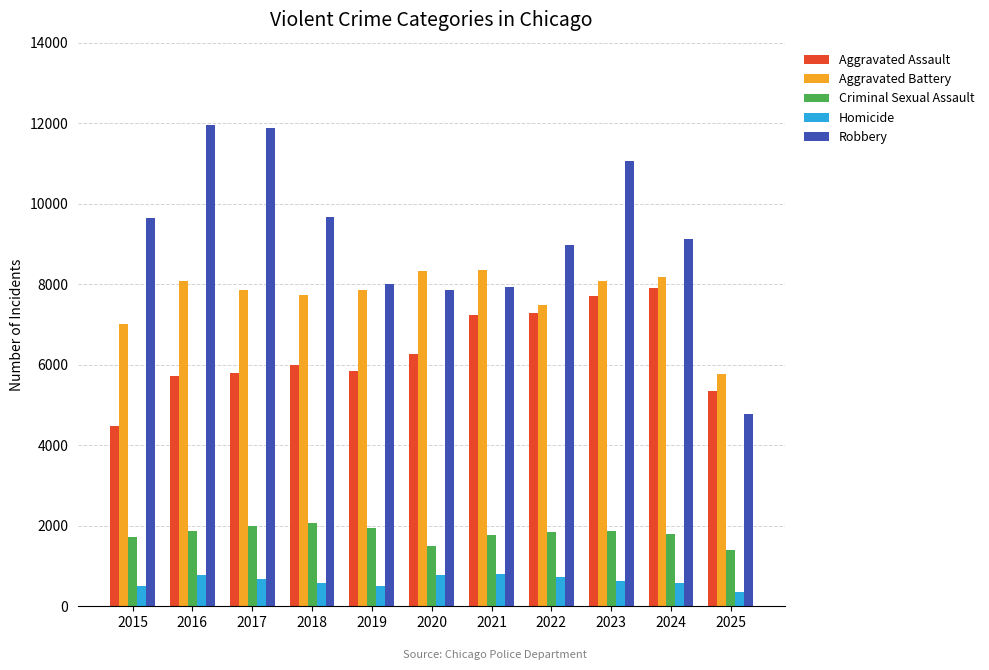

The value of Aggravated Battery at 2015 is 9858. True or false?

False